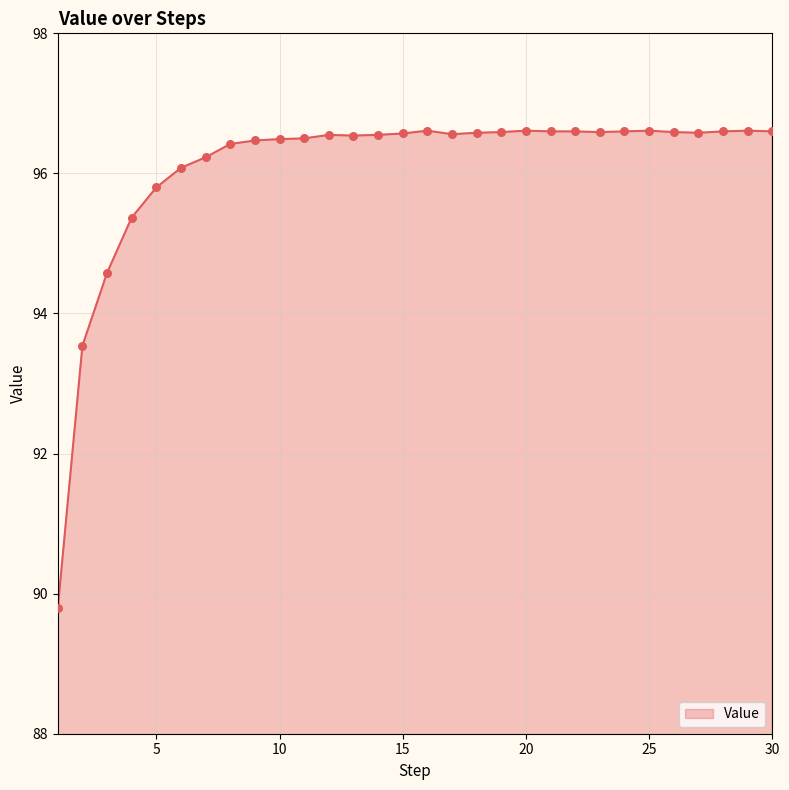

What is the smallest value displayed?

89.8